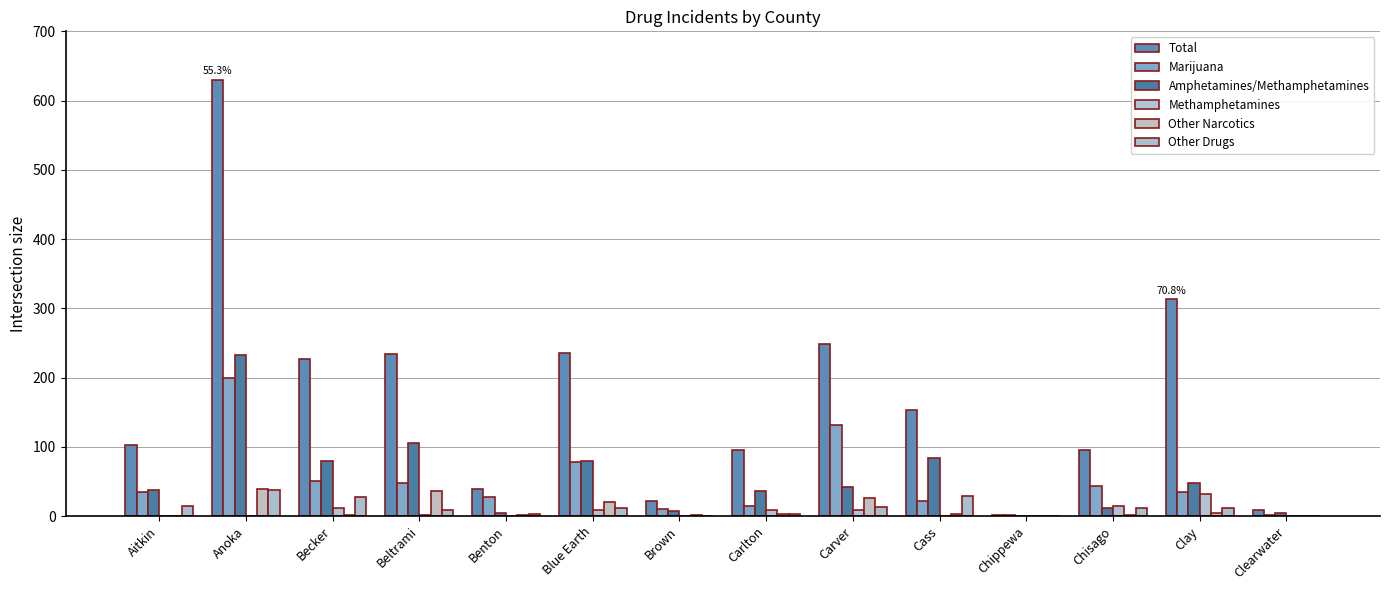

True or false: Amphetamines/Methamphetamines has a value of 0 at Chippewa.

True